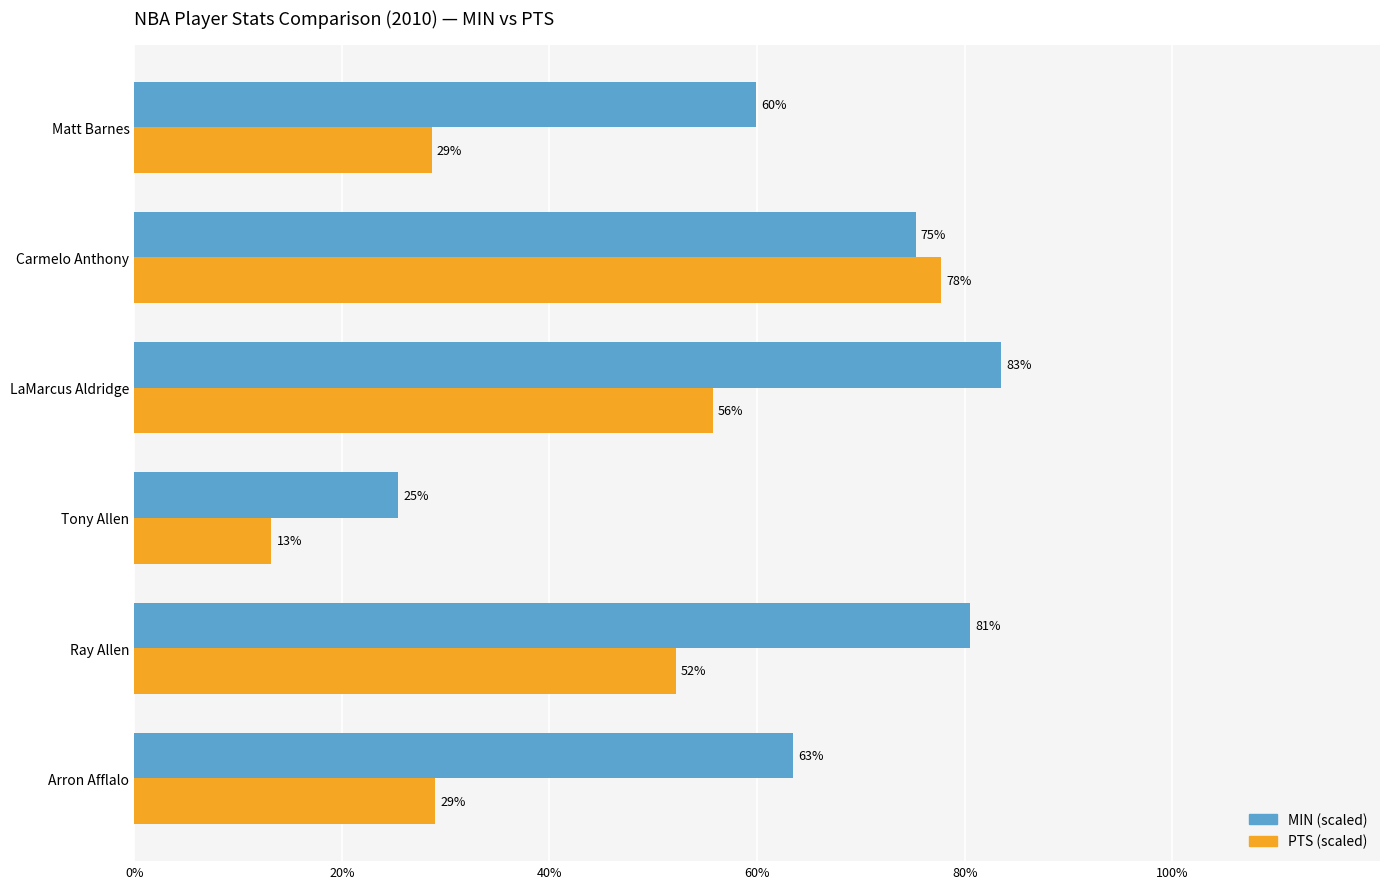

At which category is the sum across all series the highest?

Carmelo Anthony